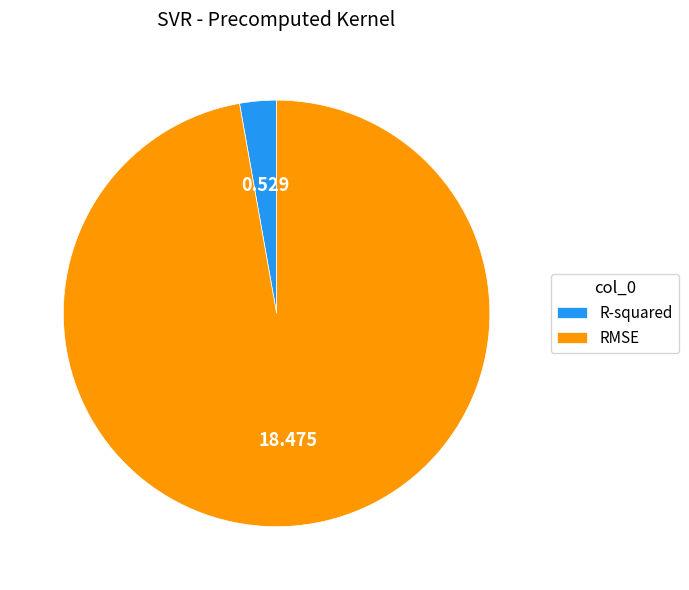

What is the smallest slice in the pie chart?

R-squared